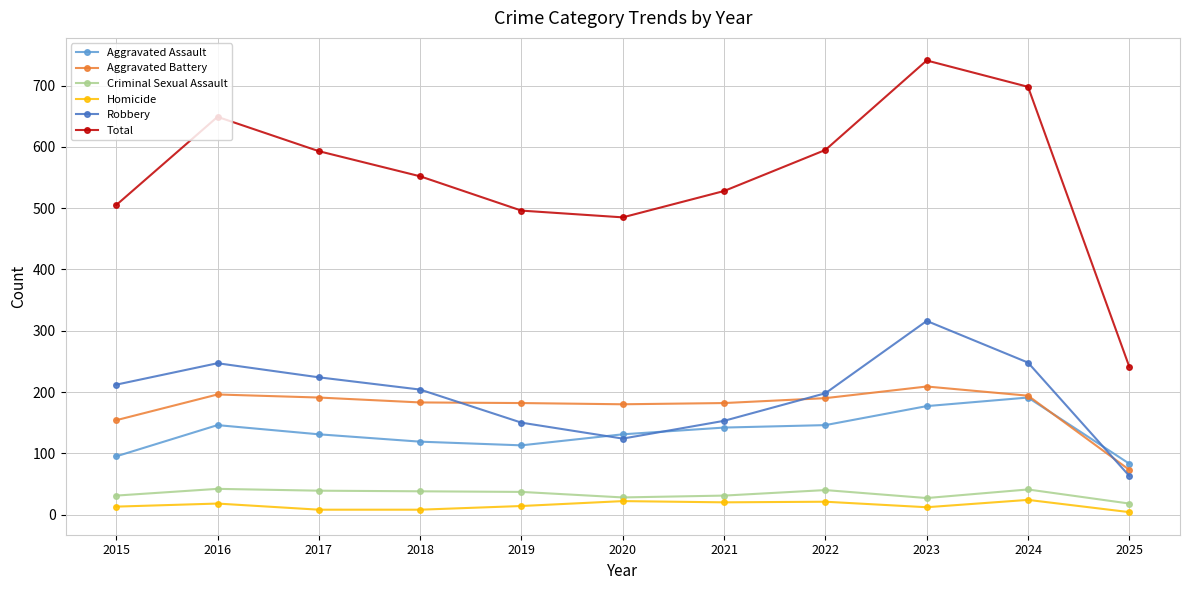

Between 2017 and 2019, which series saw the biggest shift?

Total